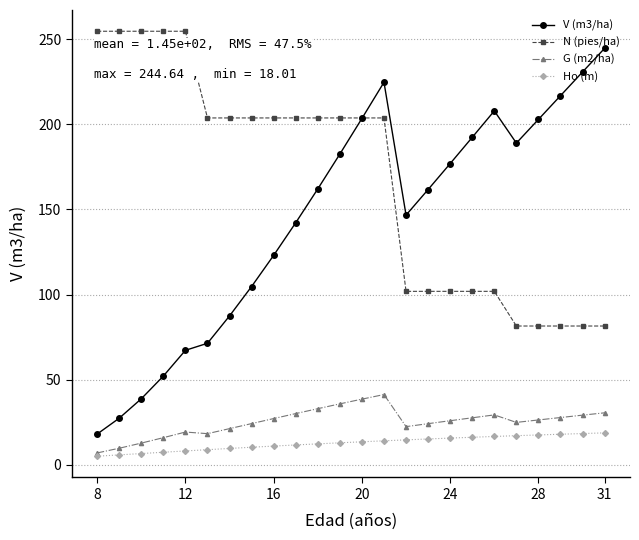

Is this an area chart (filled region under the line)?

No